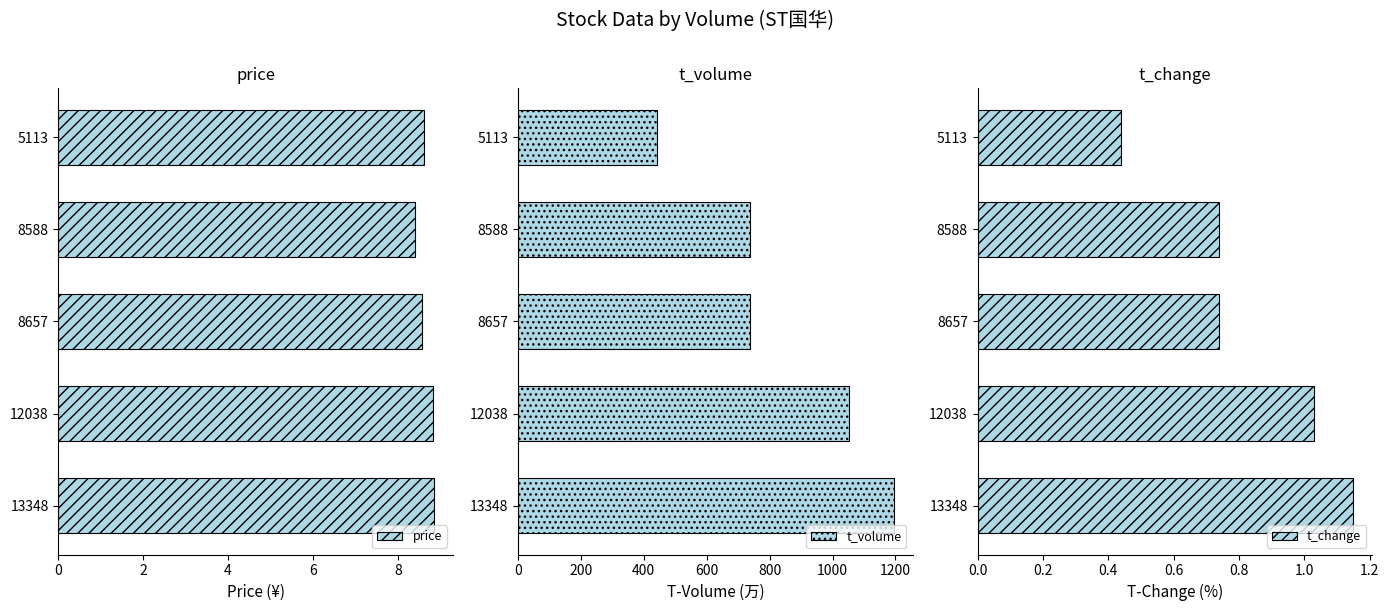

What is the sum of the price values at 12038 and 8657?

17.4